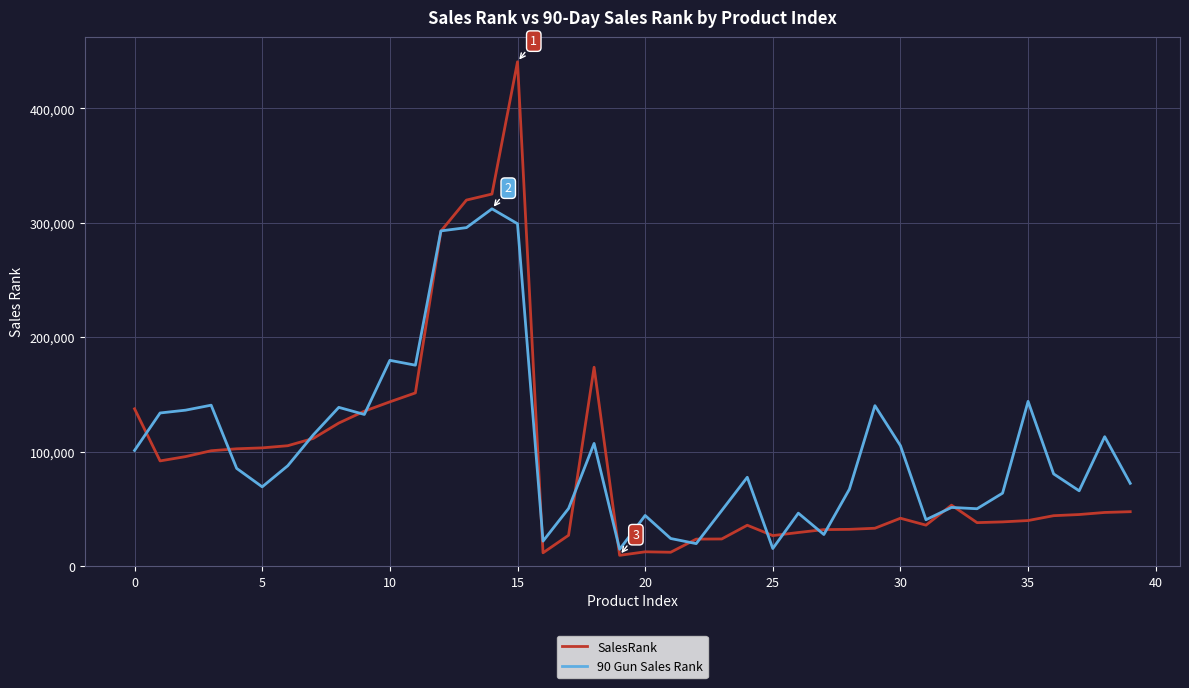

What is the smallest value displayed?

9336